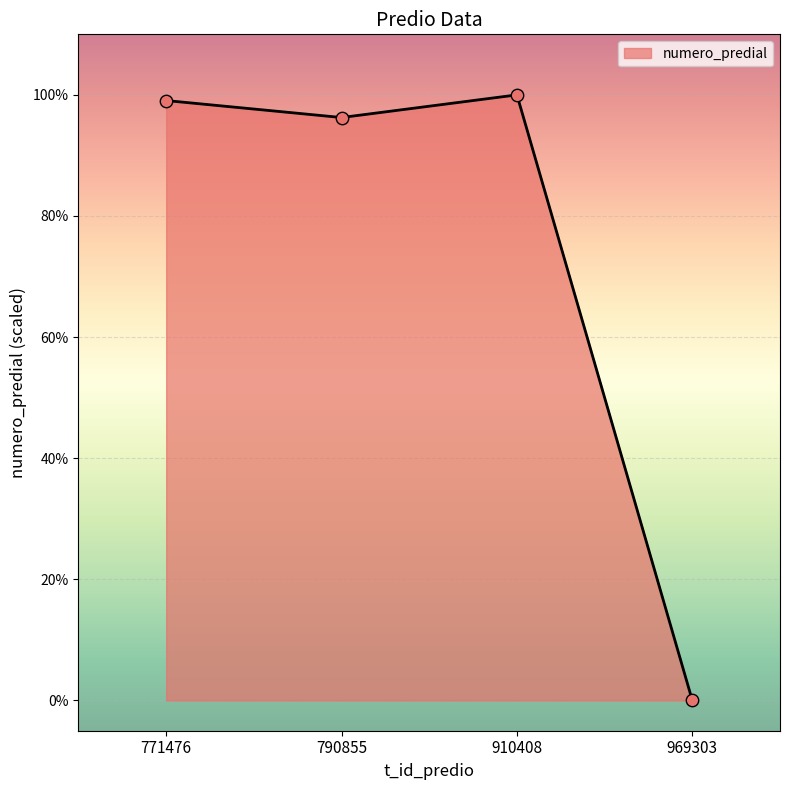

What is the change in value from 771476 to 790855?

-2.8